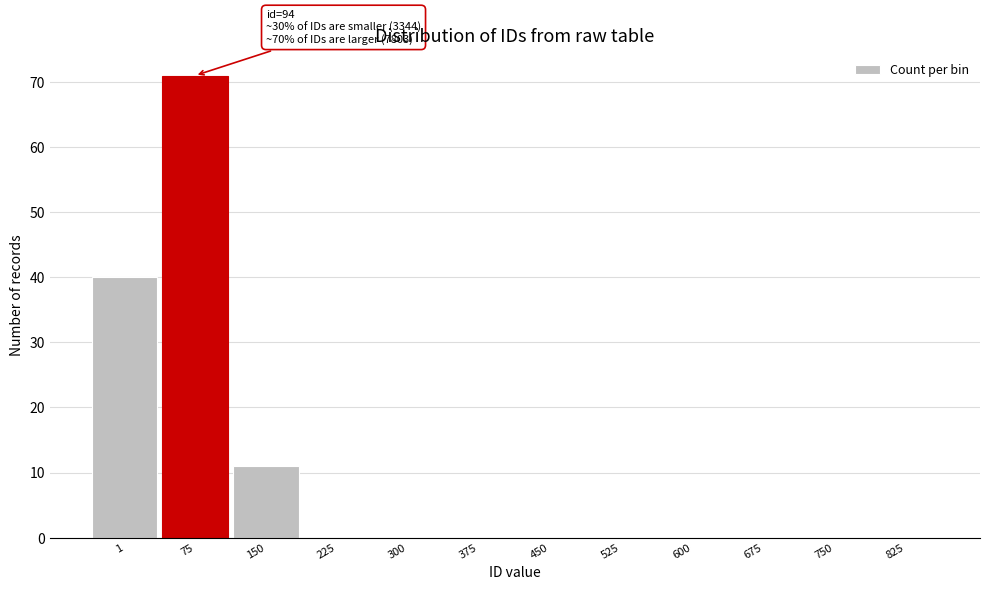

Reading right to left, transcribe all the data shown in this chart.

825=0	750=0	675=0	600=0	525=0	450=0	375=0	300=0	225=0	150=11	75=71	1=40